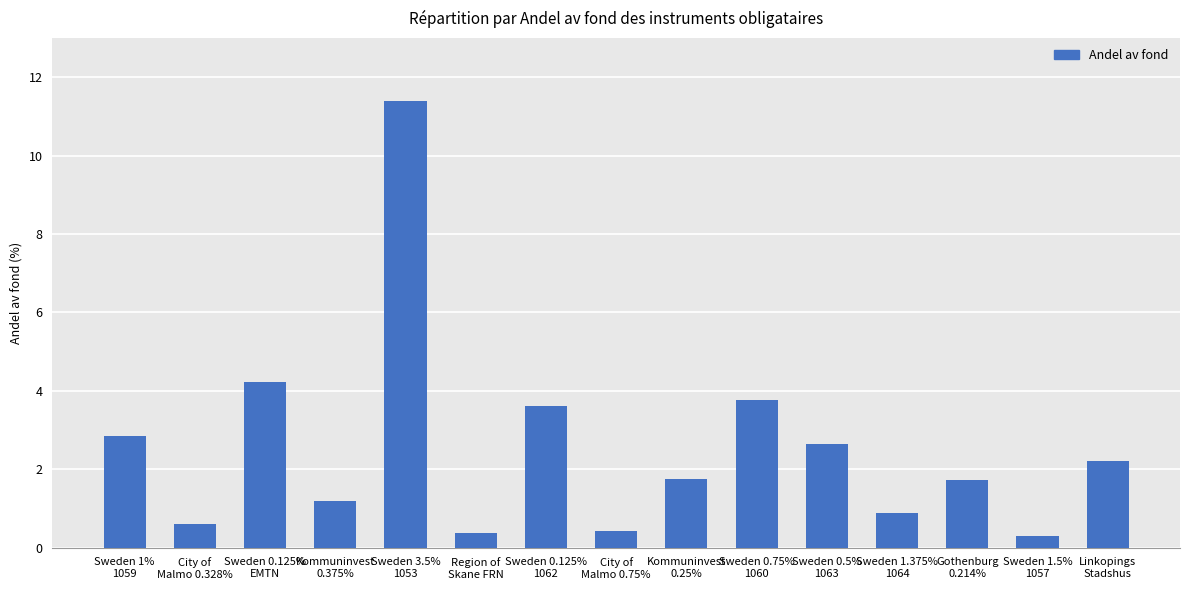

What is the value of the 1st bar from the left?

2.9